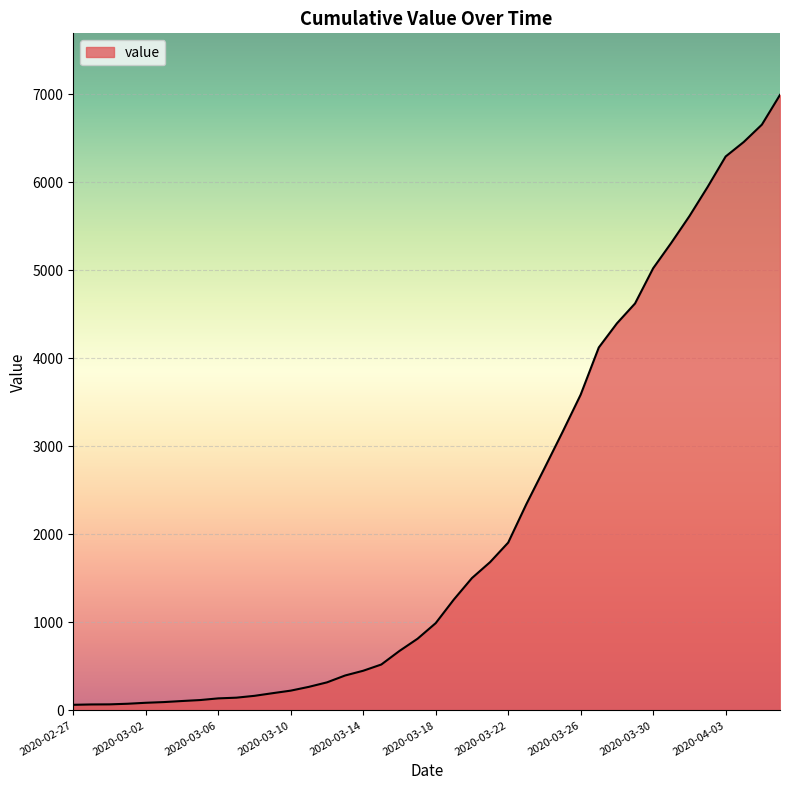

What is the greatest value displayed?

6994